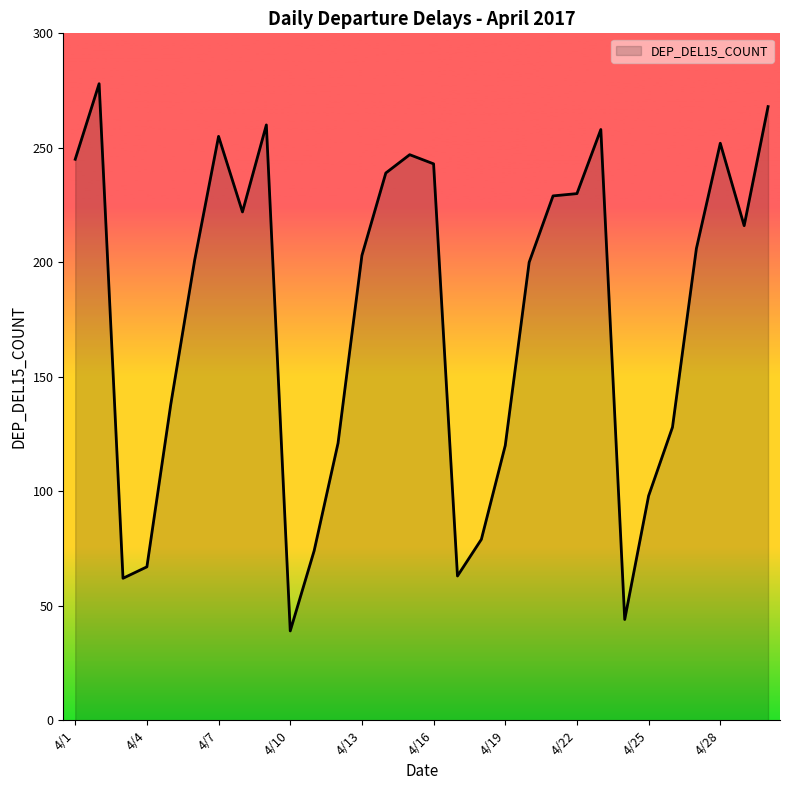

What is the difference between the maximum and minimum values?

239